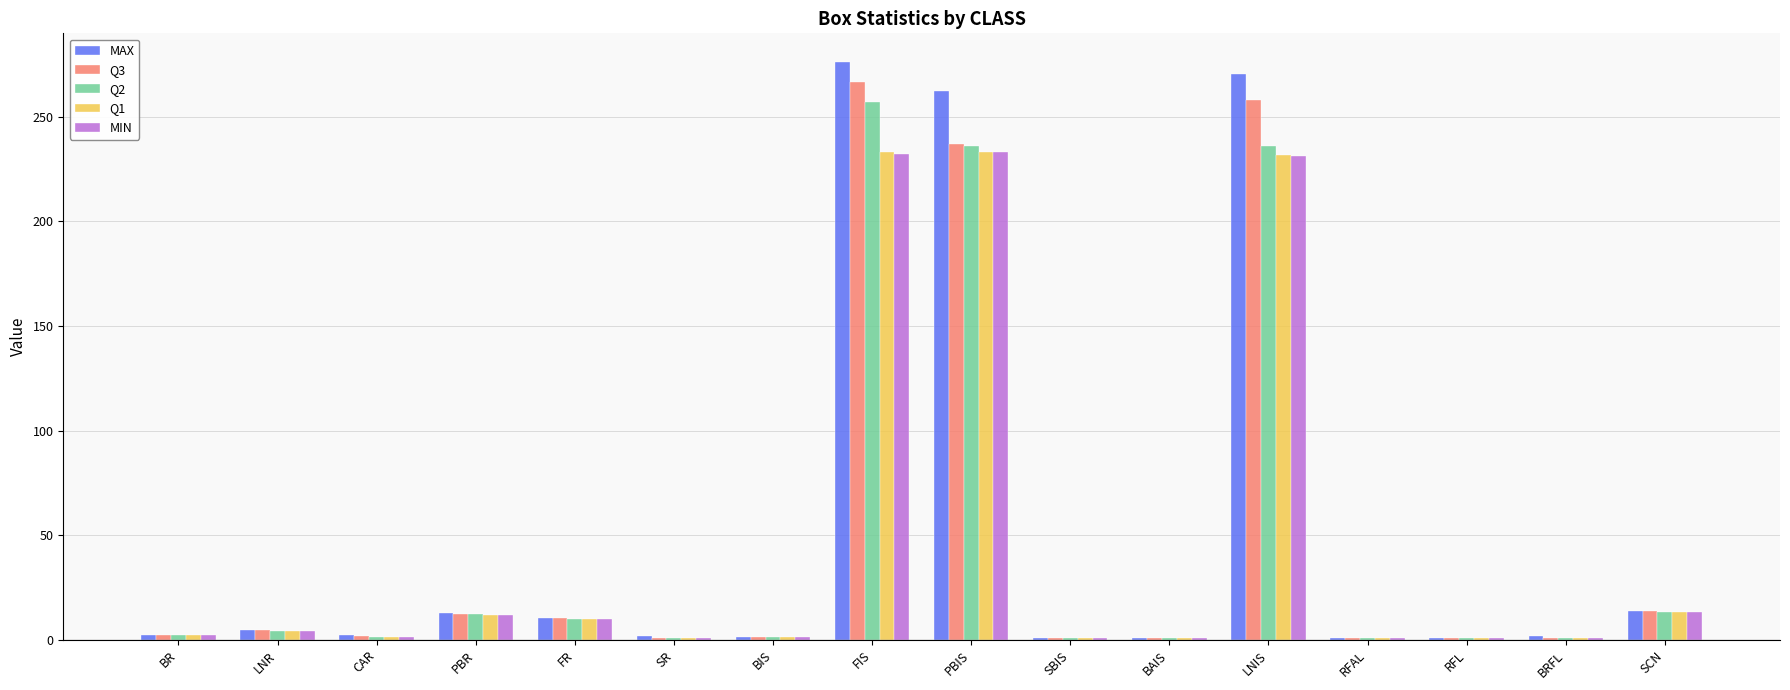

The MAX series shows 1.7 at SR. True or false?

True